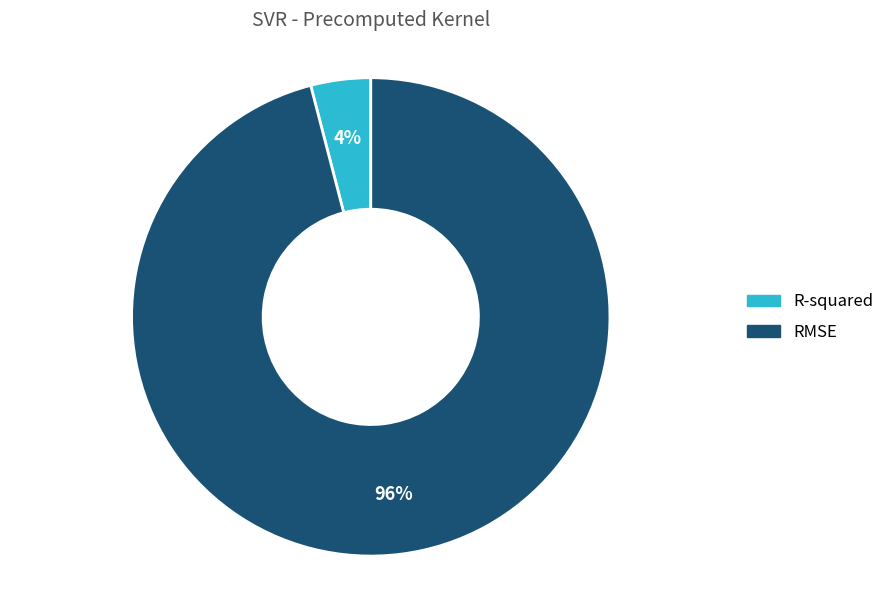

Is R-squared the majority of the pie?

No